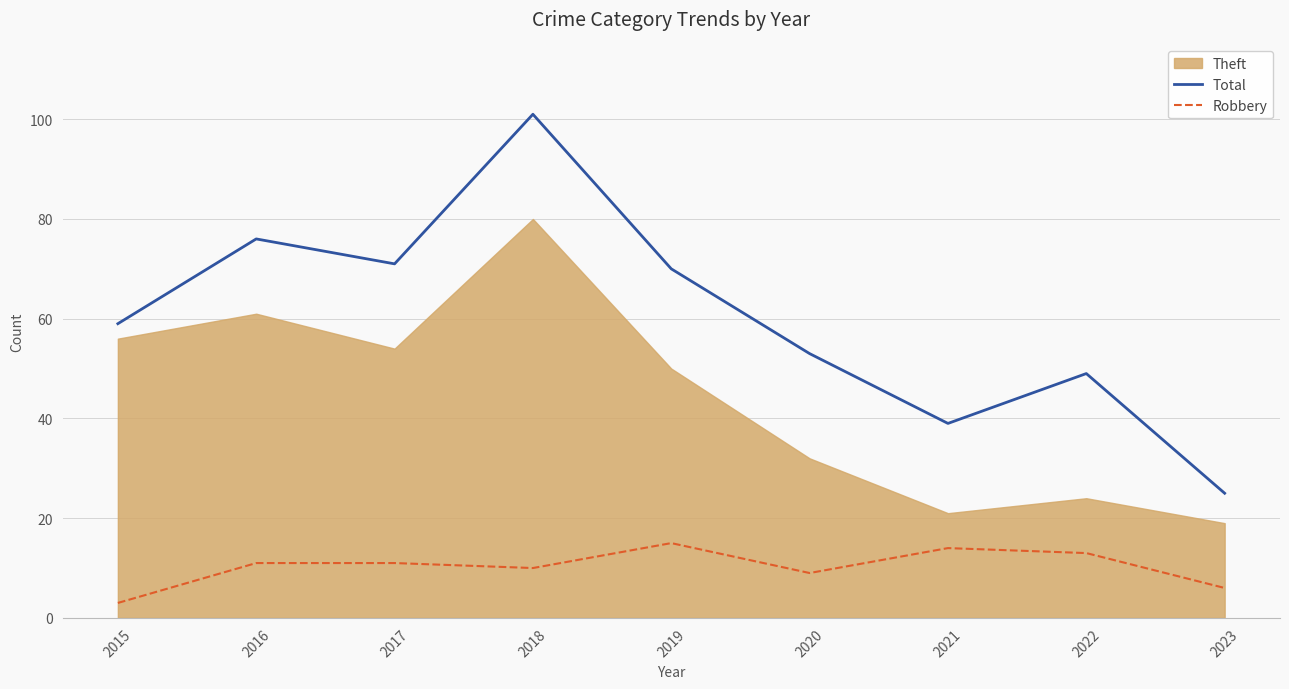

What is the average value of the Robbery series?

10